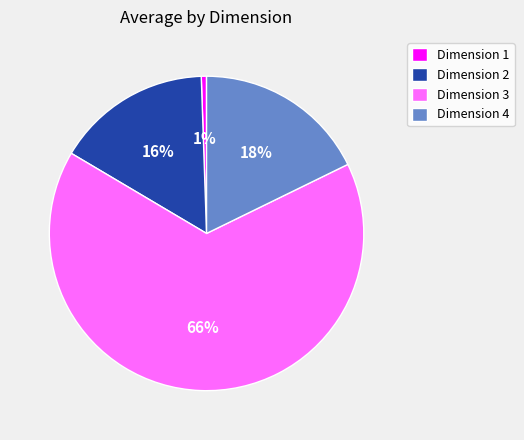

What is the majority slice?

Dimension 3